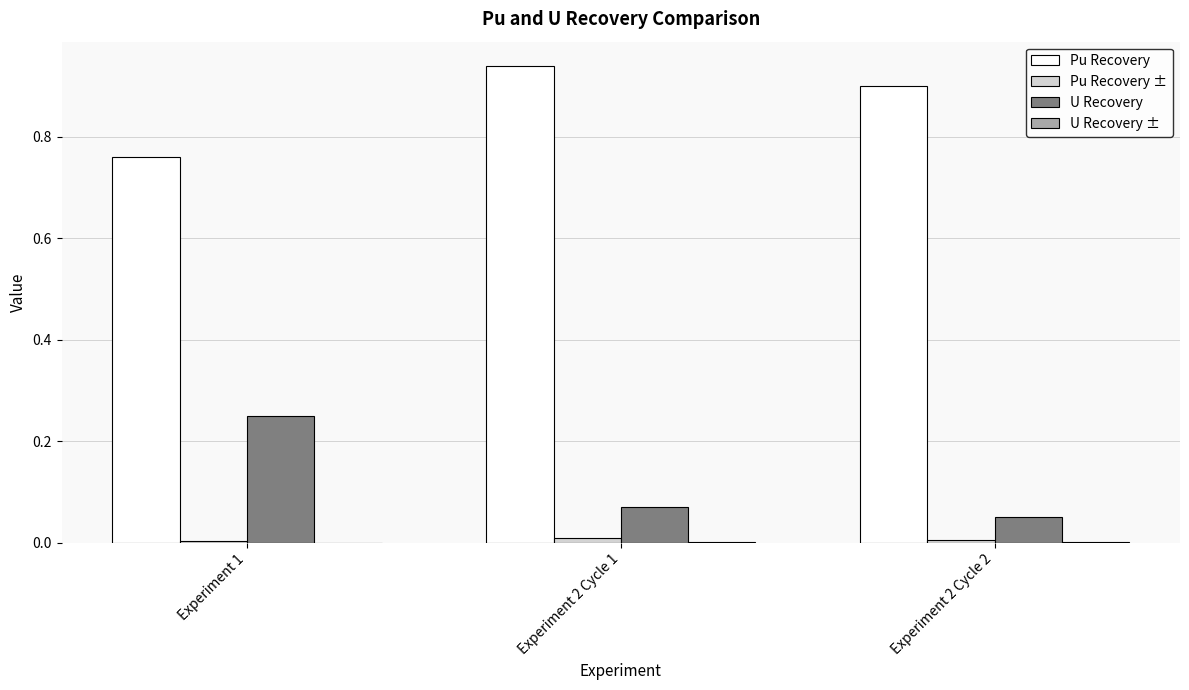

Which category has the highest value in the U Recovery series?

Experiment 1